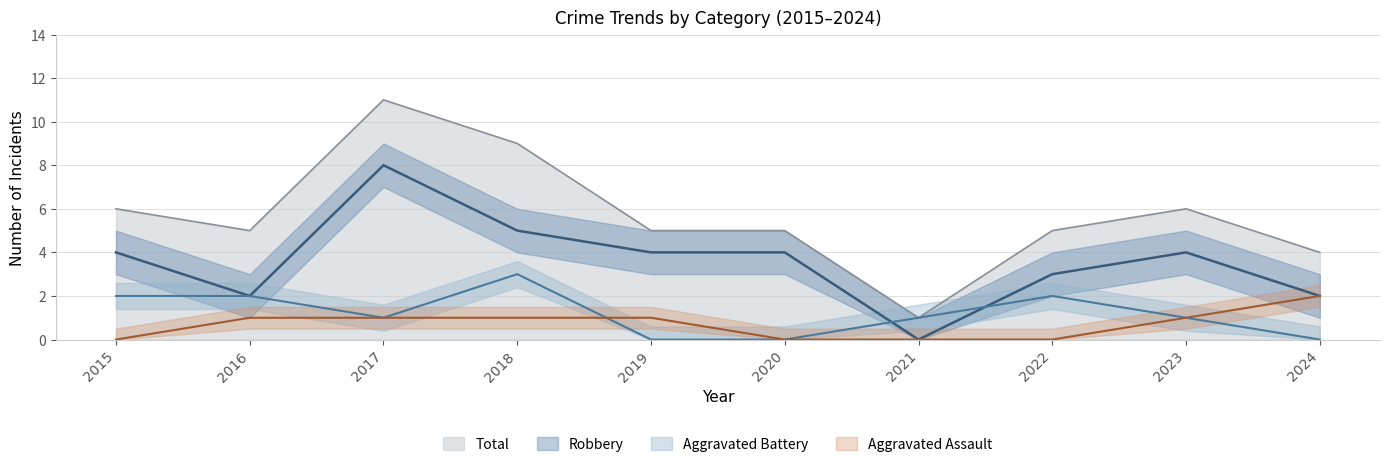

The value of Aggravated Assault at 2018 is 1. True or false?

True